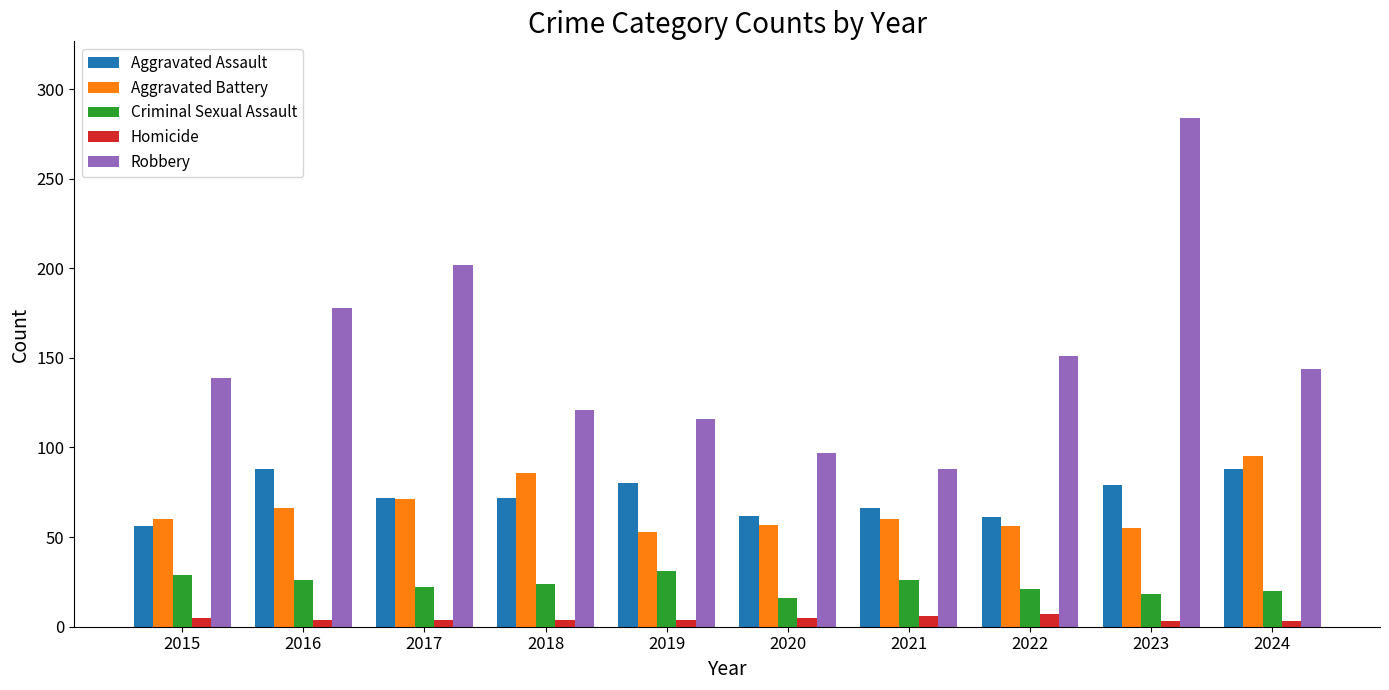

At which category does the chart reach its peak across all series?

2023